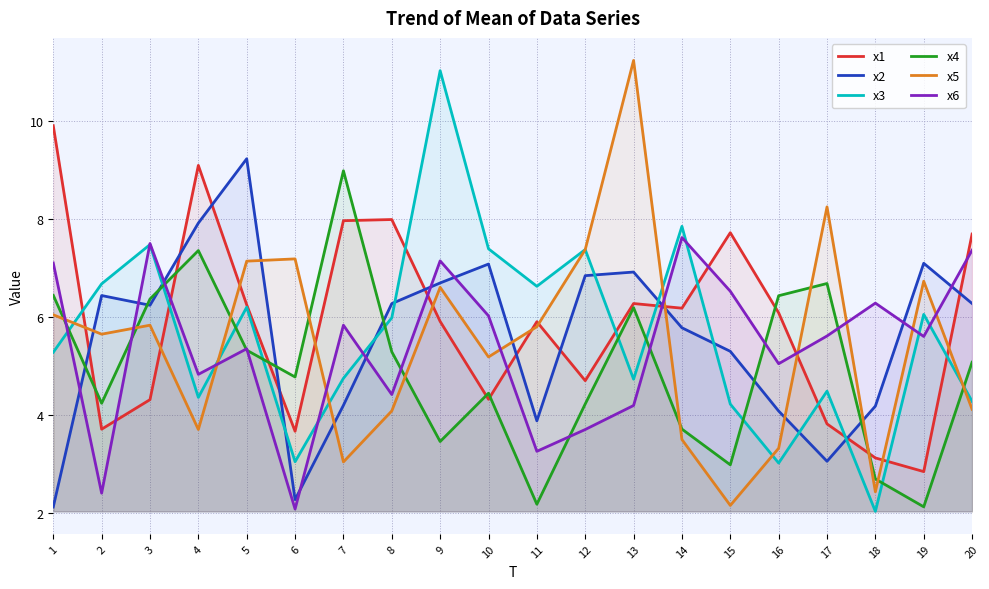

What is the sum of the x6 values at 10 and 6?

8.1